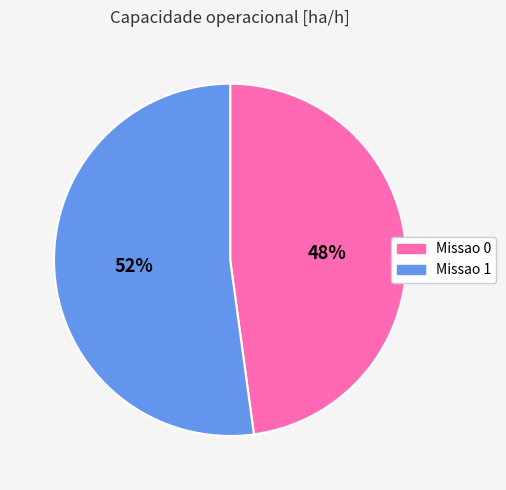

To the nearest percent, what percentage of the pie is Missao 0?

48%